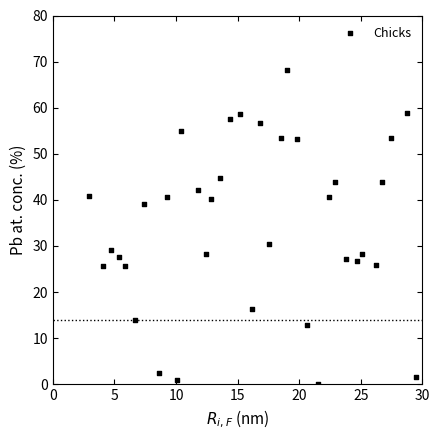

What is the range of X values (max minus min)?

27.3